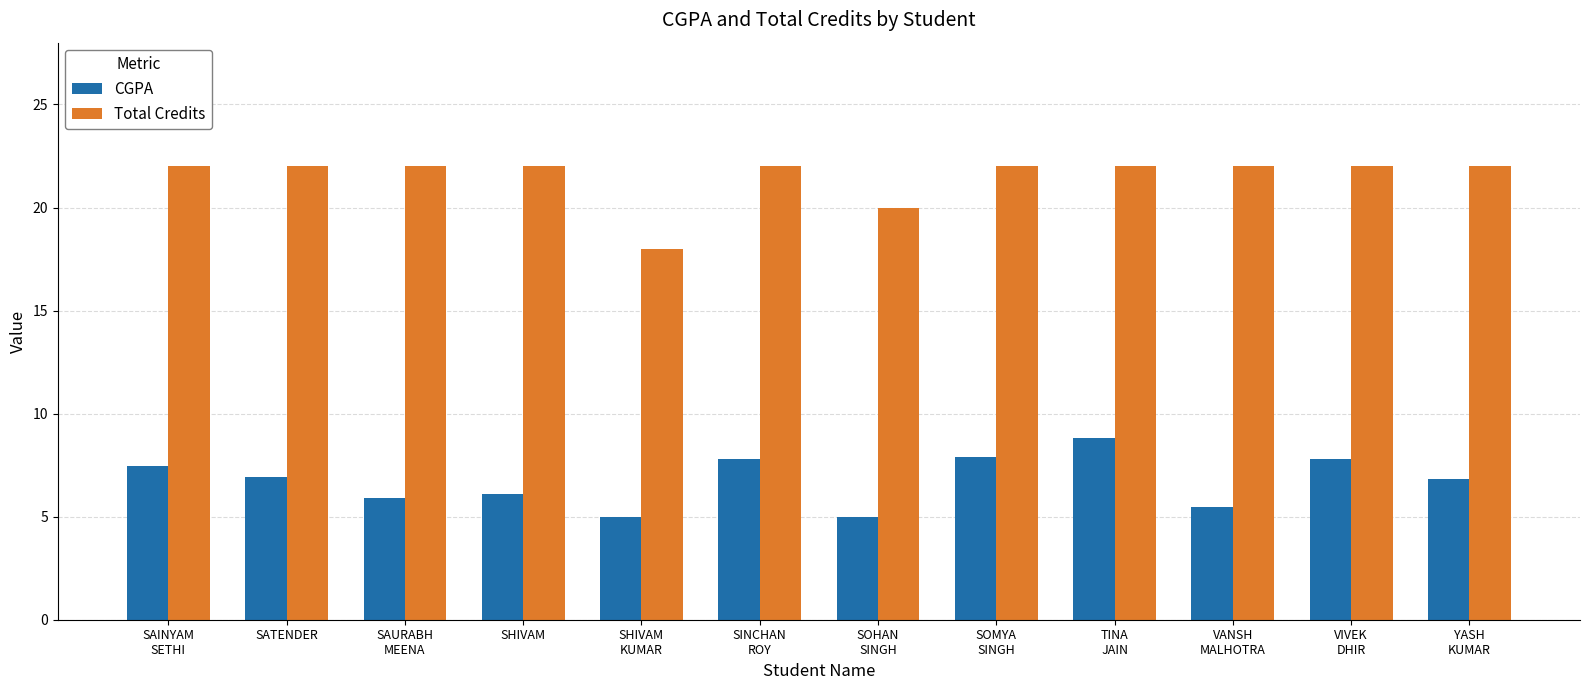

Is it true that Total Credits equals 4.8 at SATENDER?

False